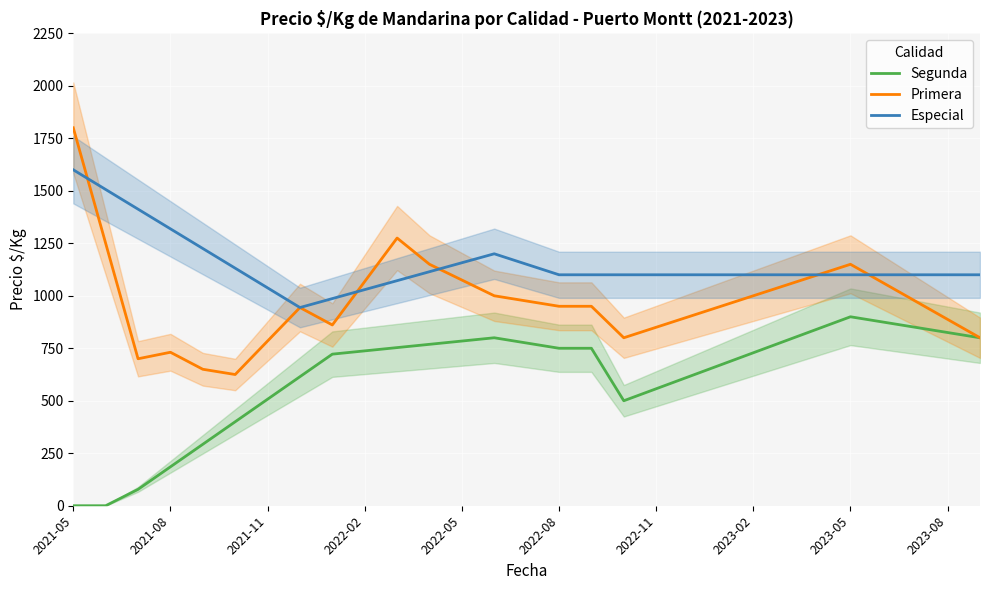

Rank the series by their maximum value, from highest to lowest.

Primera, Especial, Segunda